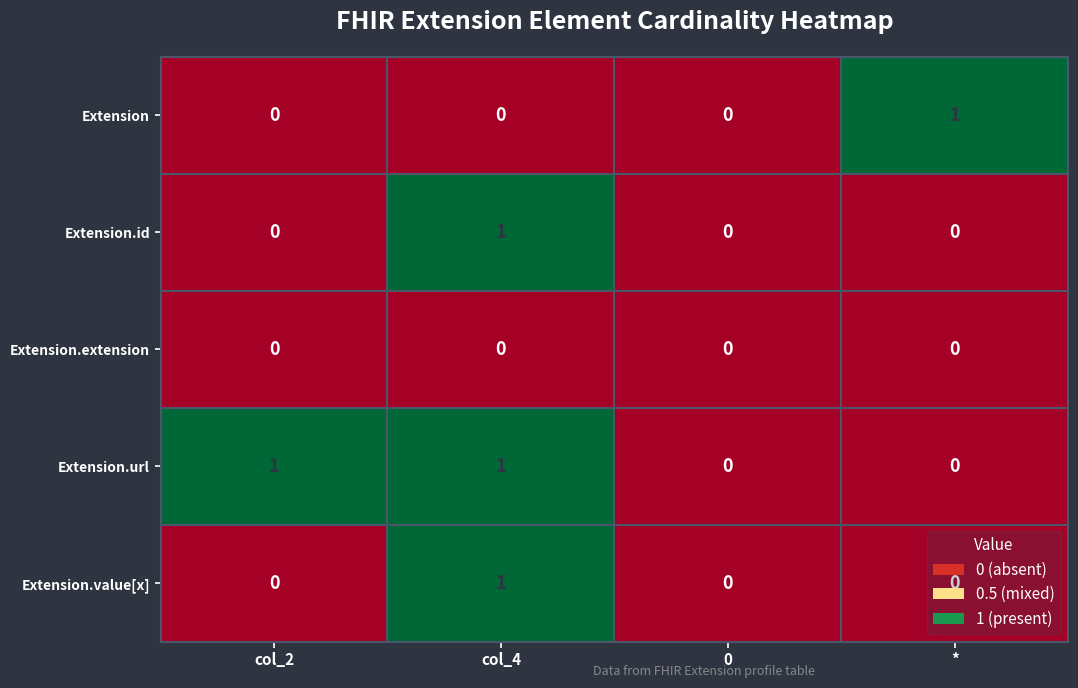

At which label does Extension.value[x] reach its peak?

col_4